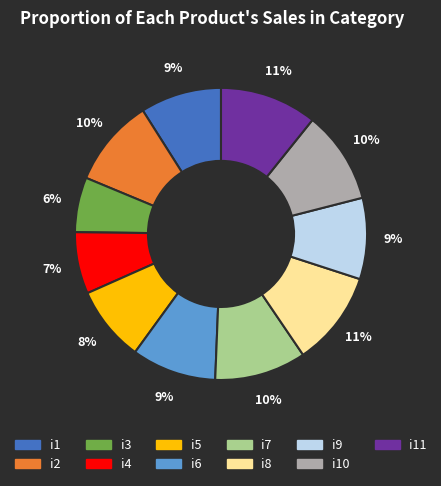

To the nearest percent, what is the difference between the largest and smallest slice percentages?

5%